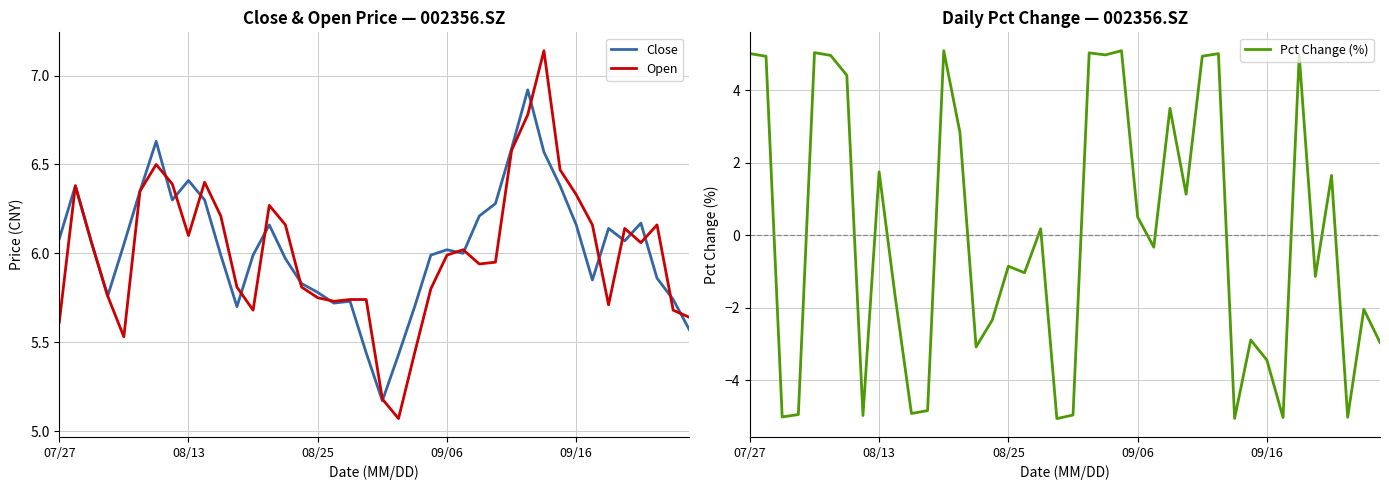

Reading left to right, list all the values displayed in this chart.

Close: 6.1	6.4	6.1	5.8	6.0	6.3	6.6	6.3	6.4	6.3	6.0	5.7	6.0	6.2	6.0	5.8	5.8	5.7	5.7	5.4	5.2	5.4	5.7	6.0	6.0	6.0	6.2	6.3	6.6	6.9	6.6	6.4	6.2	5.8	6.1	6.1	6.2	5.9	5.7	5.6
Open: 5.6	6.4	6.1	5.8	5.5	6.3	6.5	6.4	6.1	6.4	6.2	5.8	5.7	6.3	6.2	5.8	5.8	5.7	5.7	5.7	5.2	5.1	5.4	5.8	6.0	6.0	5.9	6.0	6.6	6.8	7.1	6.5	6.3	6.2	5.7	6.1	6.1	6.2	5.7	5.6
Pct Change (%): 5.0	4.9	-5.0	-5.0	5.0	5.0	4.4	-5.0	1.7	-1.7	-4.9	-4.8	5.1	2.8	-3.1	-2.3	-0.9	-1.0	0.2	-5.1	-5.0	5.0	5.0	5.1	0.5	-0.3	3.5	1.1	4.9	5.0	-5.1	-2.9	-3.4	-5.0	5.0	-1.1	1.6	-5.0	-2.0	-3.0